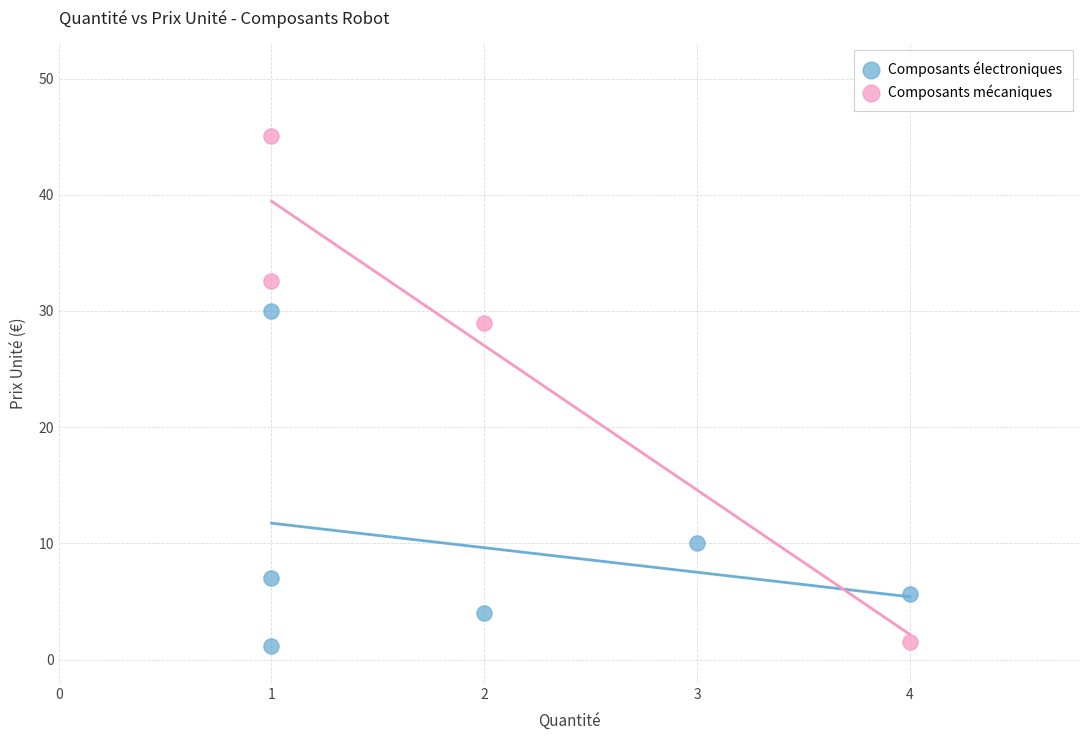

Which series contains the highest Y value?

Composants mécaniques